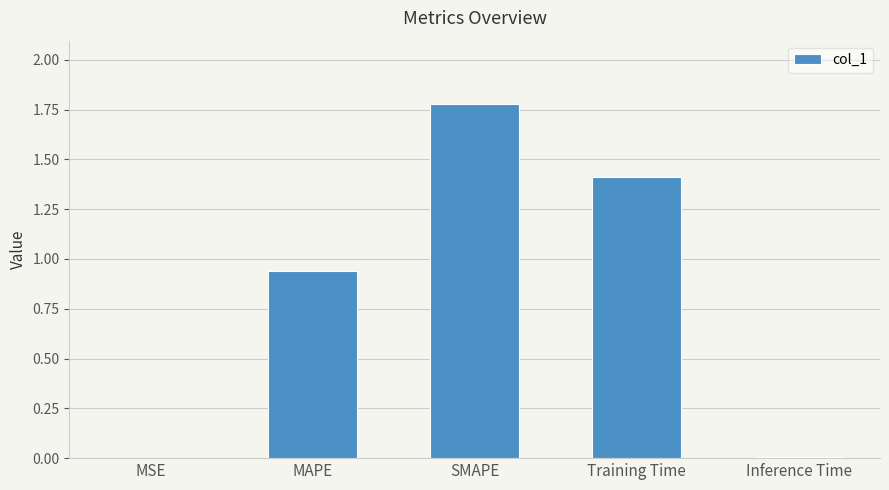

Which has a higher value, MSE or SMAPE?

SMAPE